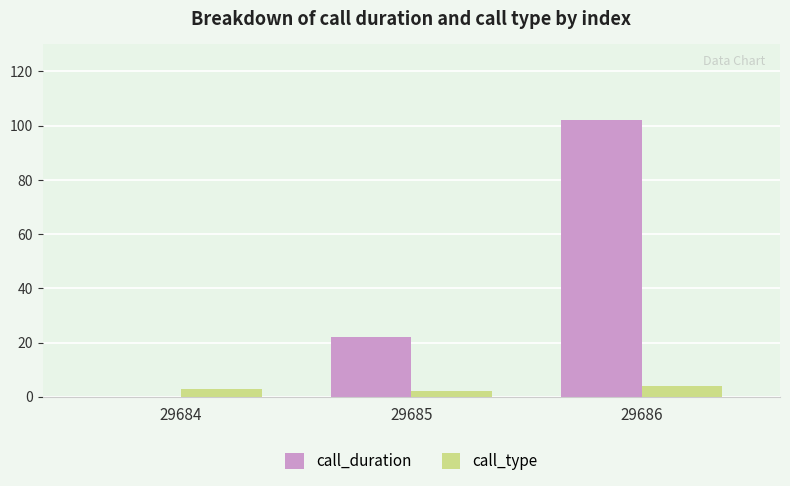

Which series has the largest range (max minus min)?

call_duration